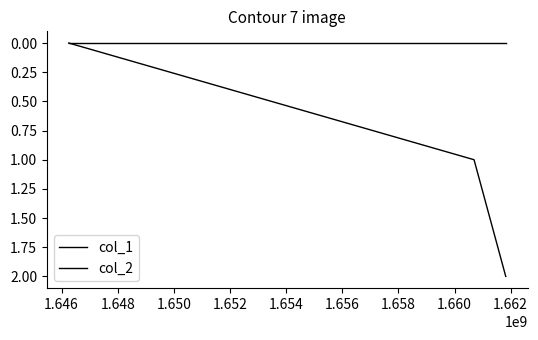

At how many categories does at least one series exceed 0?

2